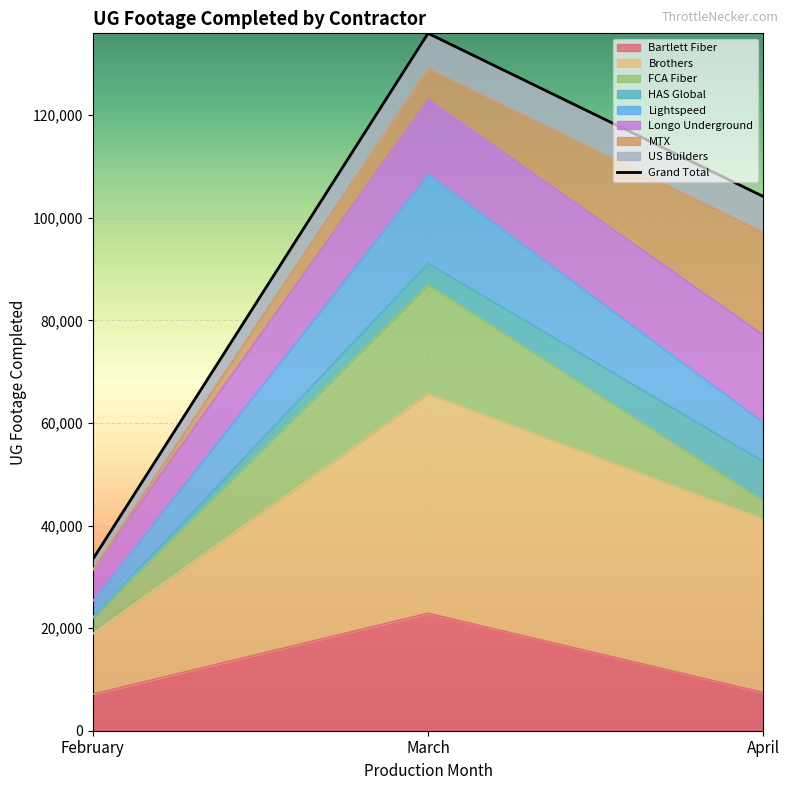

What value does the data have at March, to the nearest 50?

135950